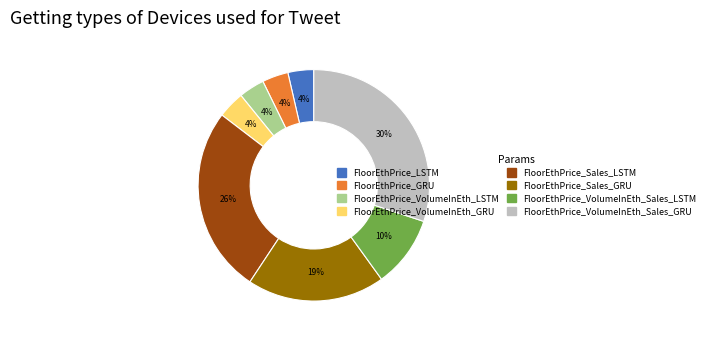

Count the number of slices in the pie.

8